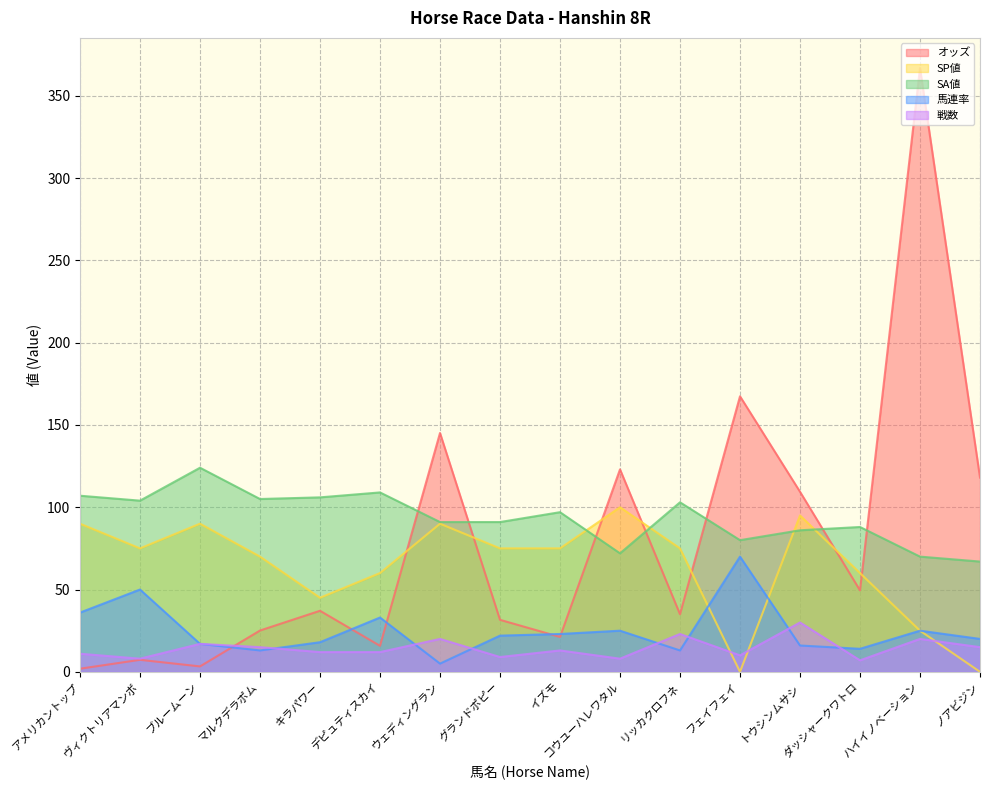

True or false: SA値 and 馬連率 intersect in this chart.

False